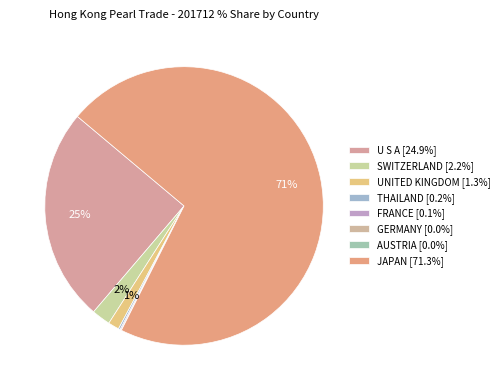

Combined, do GERMANY and U S A account for over 50%?

No